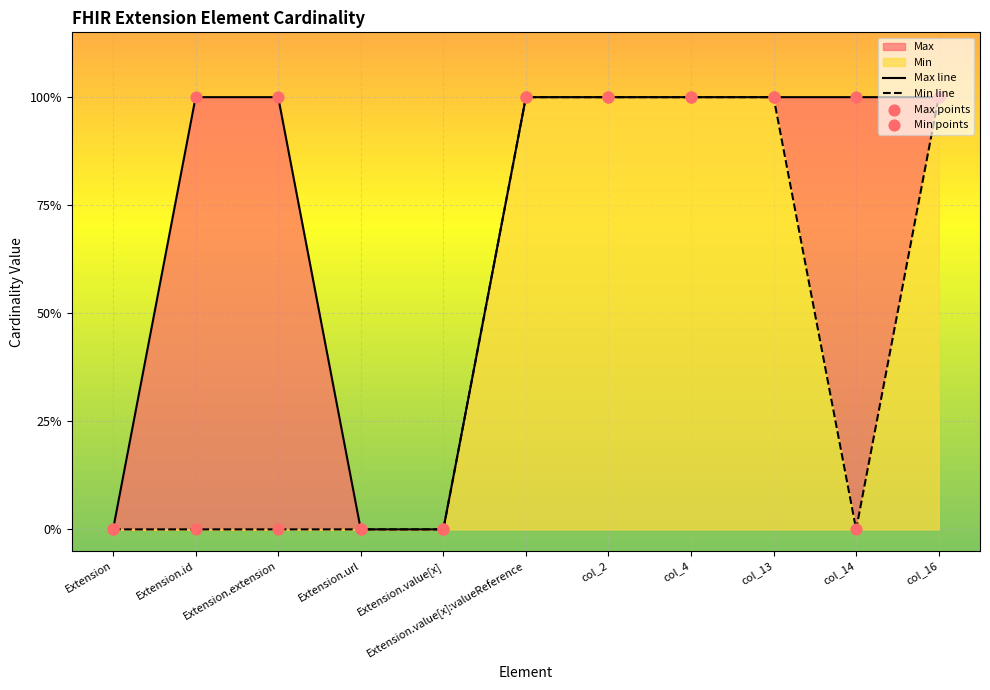

At which category is the sum across all series the highest?

Extension.value[x]:valueReference